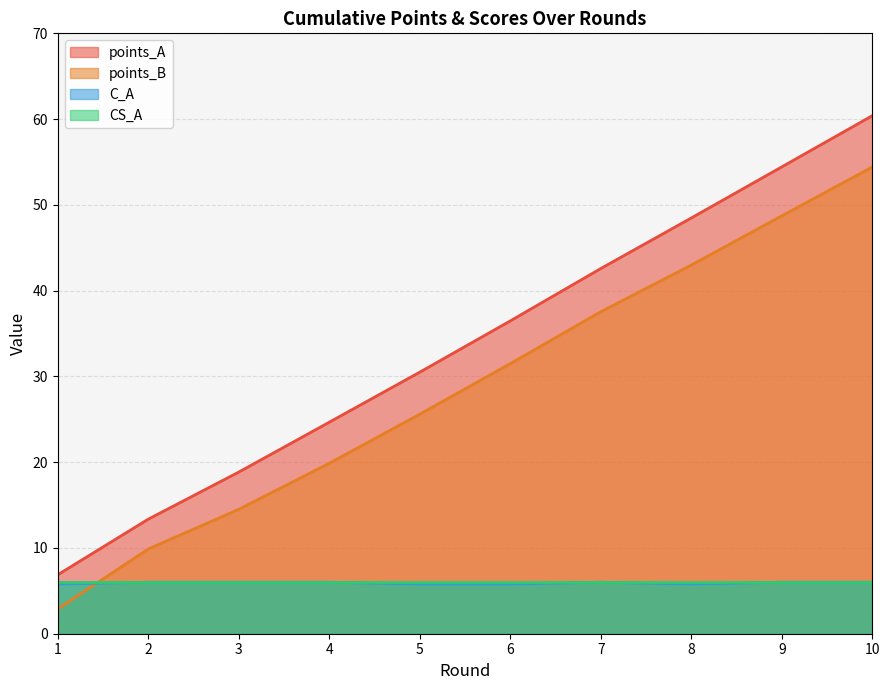

At which category does the chart reach its peak across all series?

10